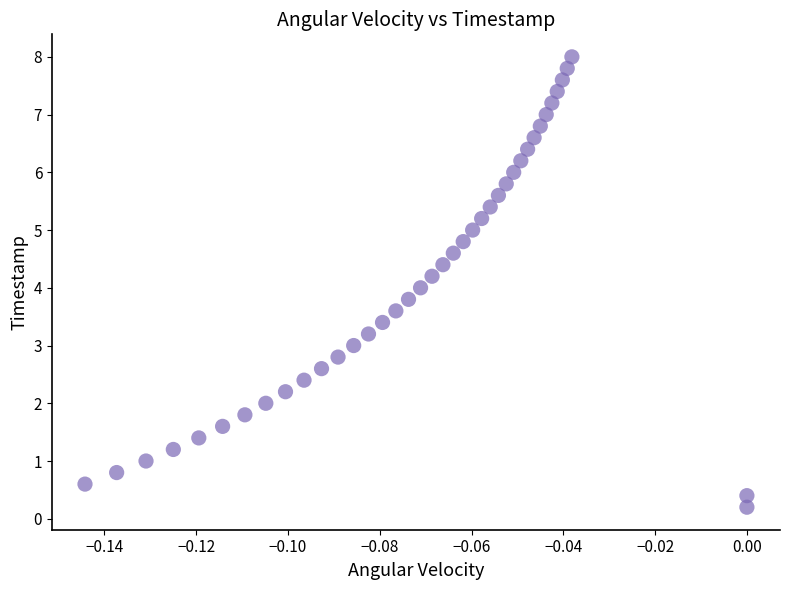

What is the range of Y values (max minus min)?

7.8